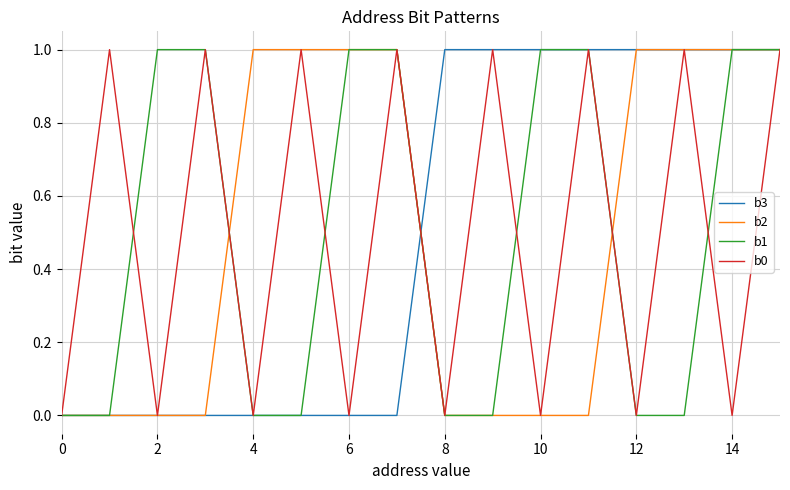

True or false: b0 has a value of 0 at 4.

True